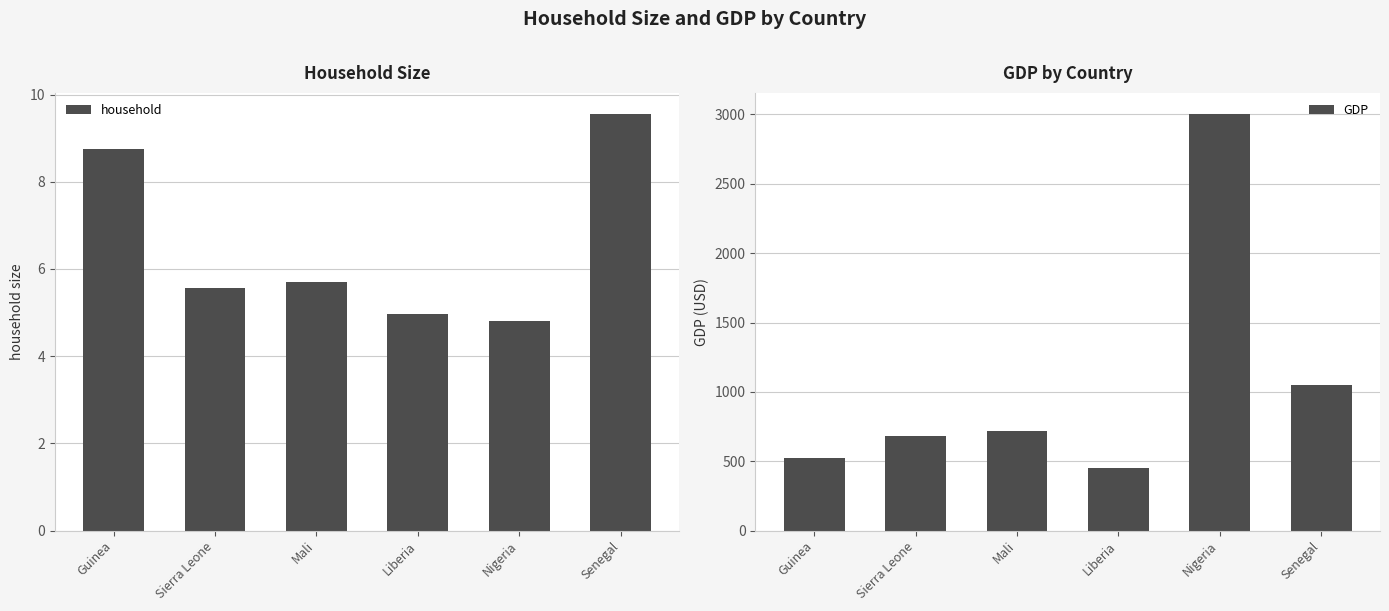

What is the maximum value shown in the chart?

3005.5